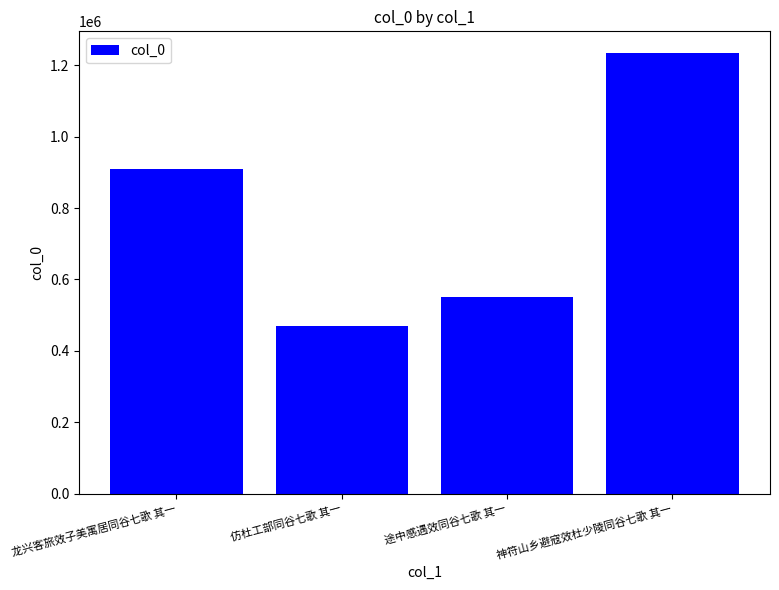

List the labels in order of value, largest first.

神符山乡避寇效杜少陵同谷七歌 其一, 龙兴客旅效子美寓居同谷七歌 其一, 途中感遇效同谷七歌 其一, 仿杜工部同谷七歌 其一